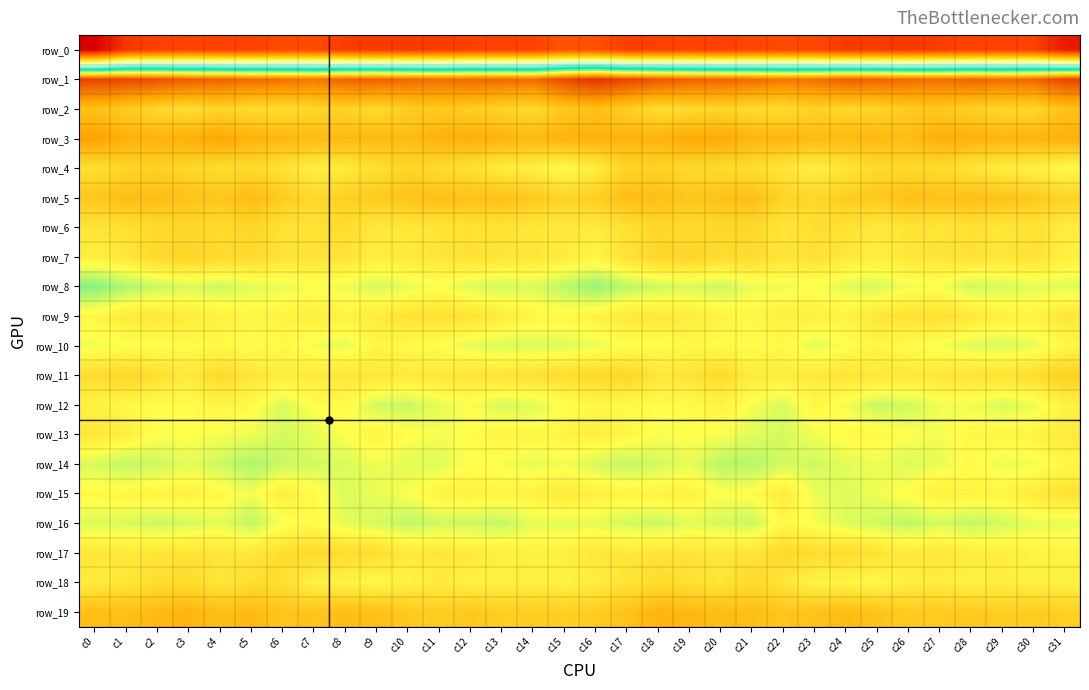

True or false: row_9 has a value of -10.3 at c15.

True